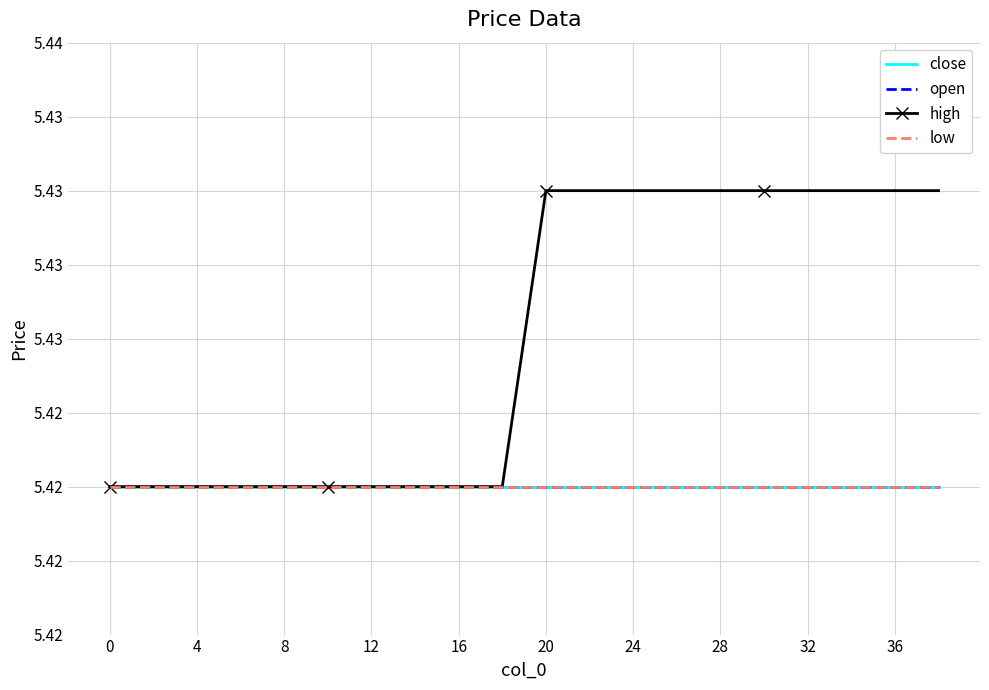

Where is open nearest to the value 5?

−4